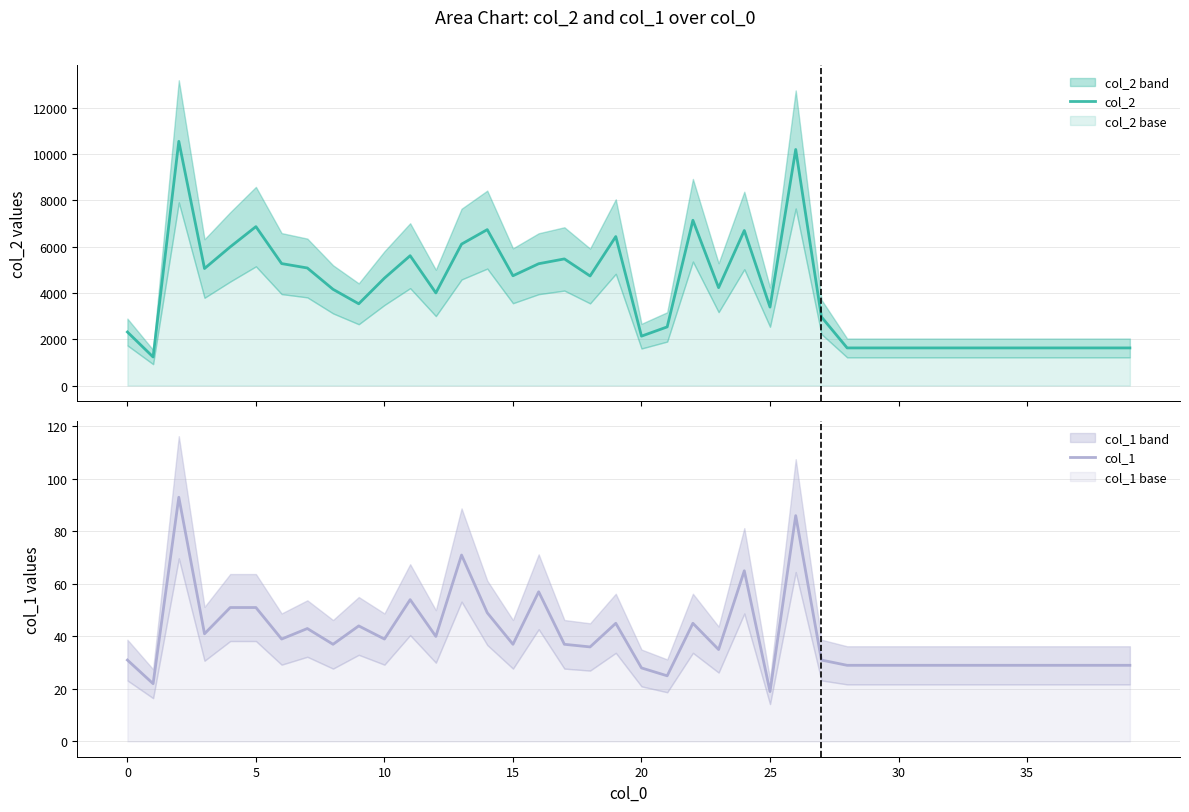

What is the maximum value for col_1?

93